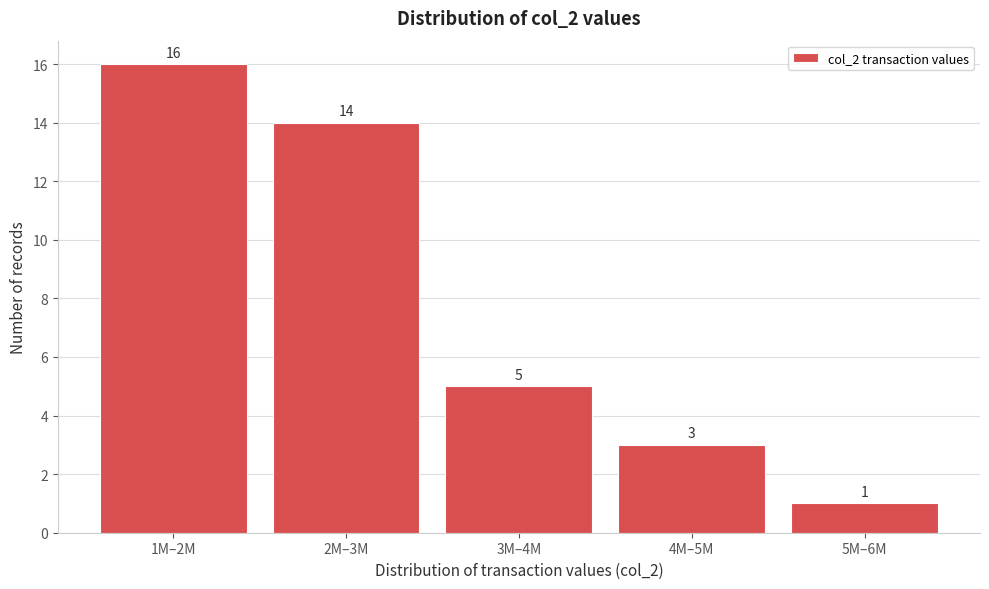

Reading left to right, what are all the values shown in this chart?

16	14	5	3	1